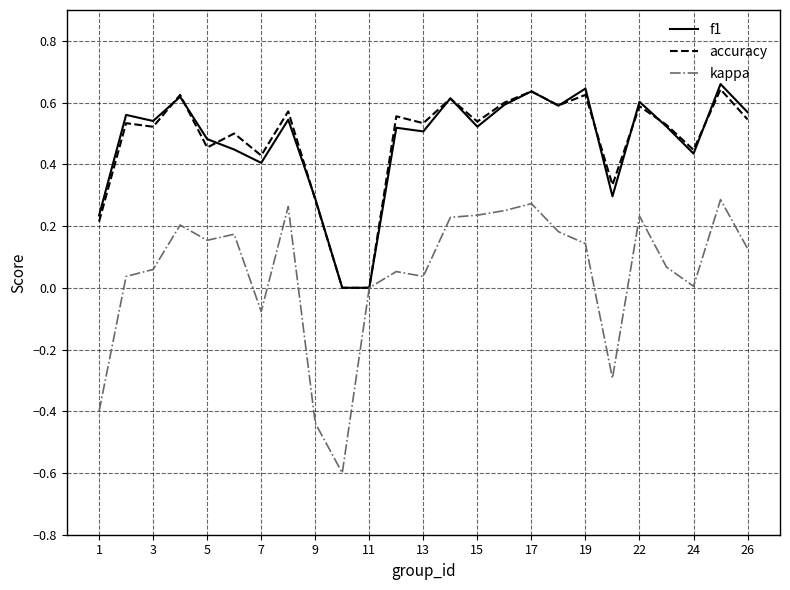

Which series has the largest range (max minus min)?

kappa